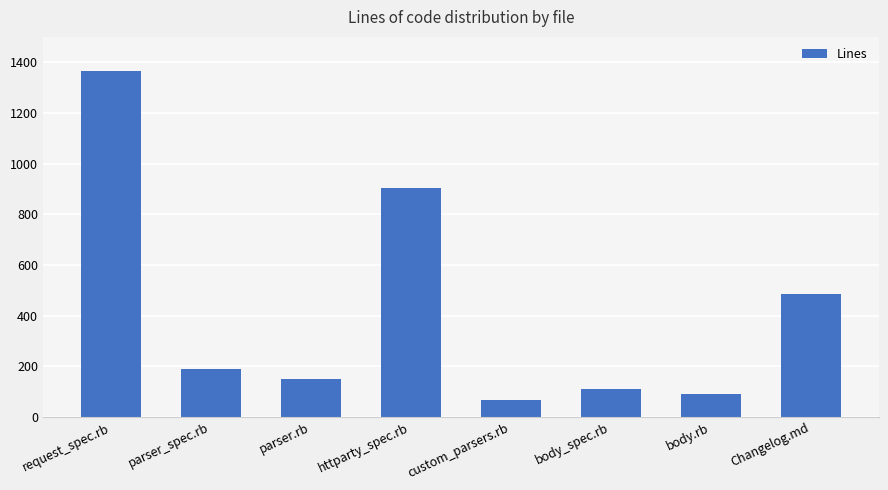

What is the difference between the maximum and minimum values?

1299